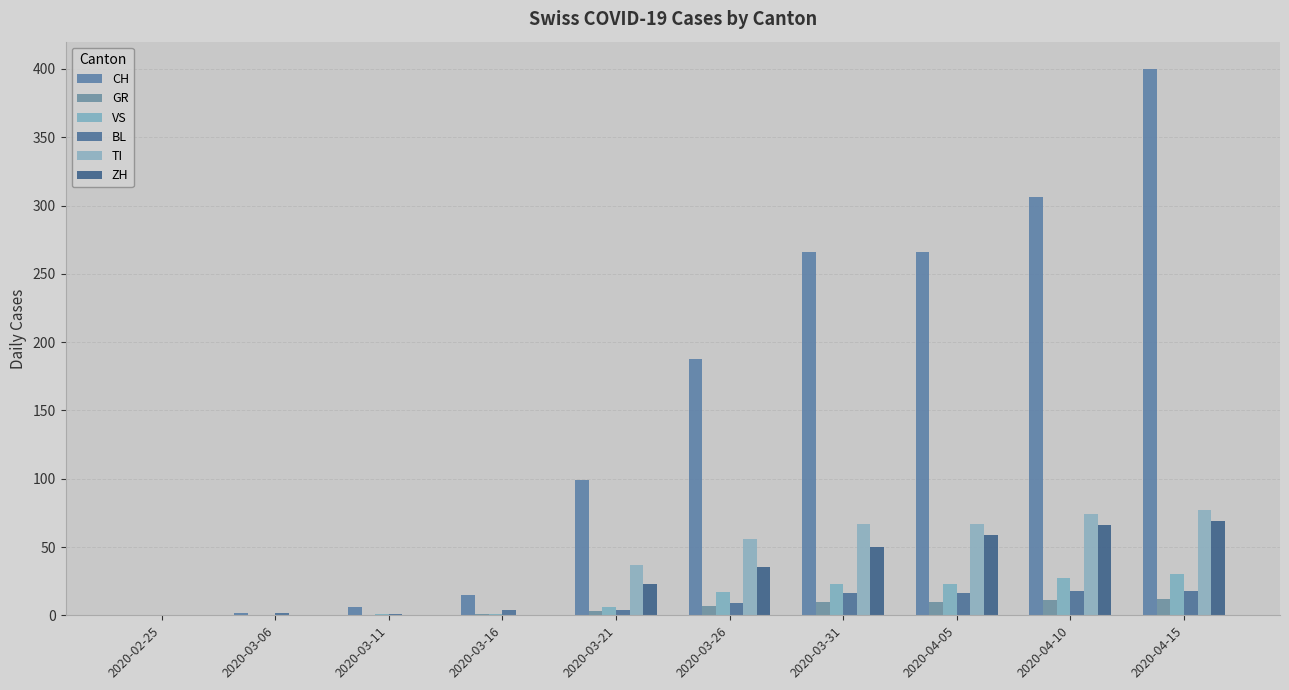

Are the bars grouped side by side (vs. stacked)?

Yes